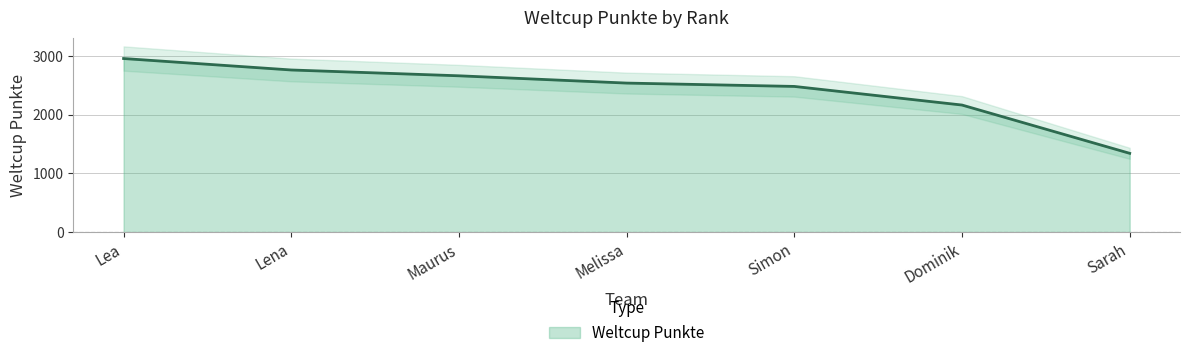

What is the maximum value shown in the chart?

2955